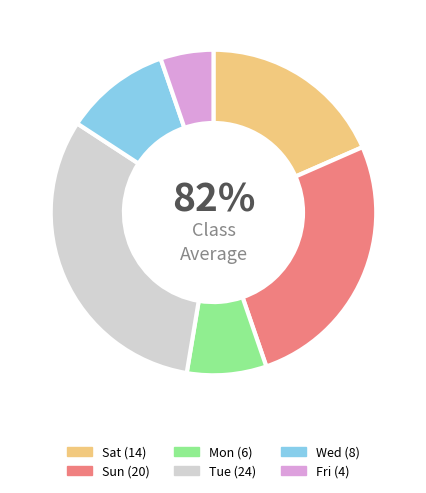

To the nearest percent, what is the average slice percentage?

17%